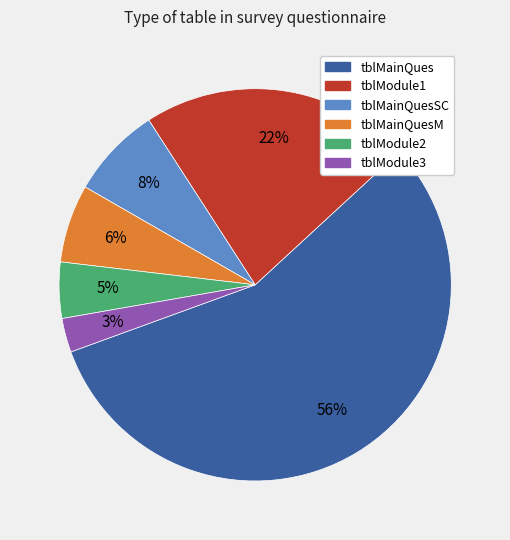

Which category has the biggest portion of the pie?

tblMainQues